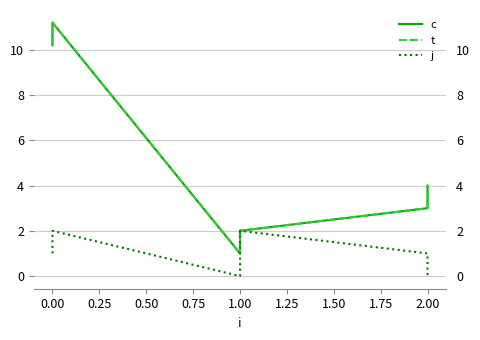

The value of j at 2.00 is 0.2. True or false?

False